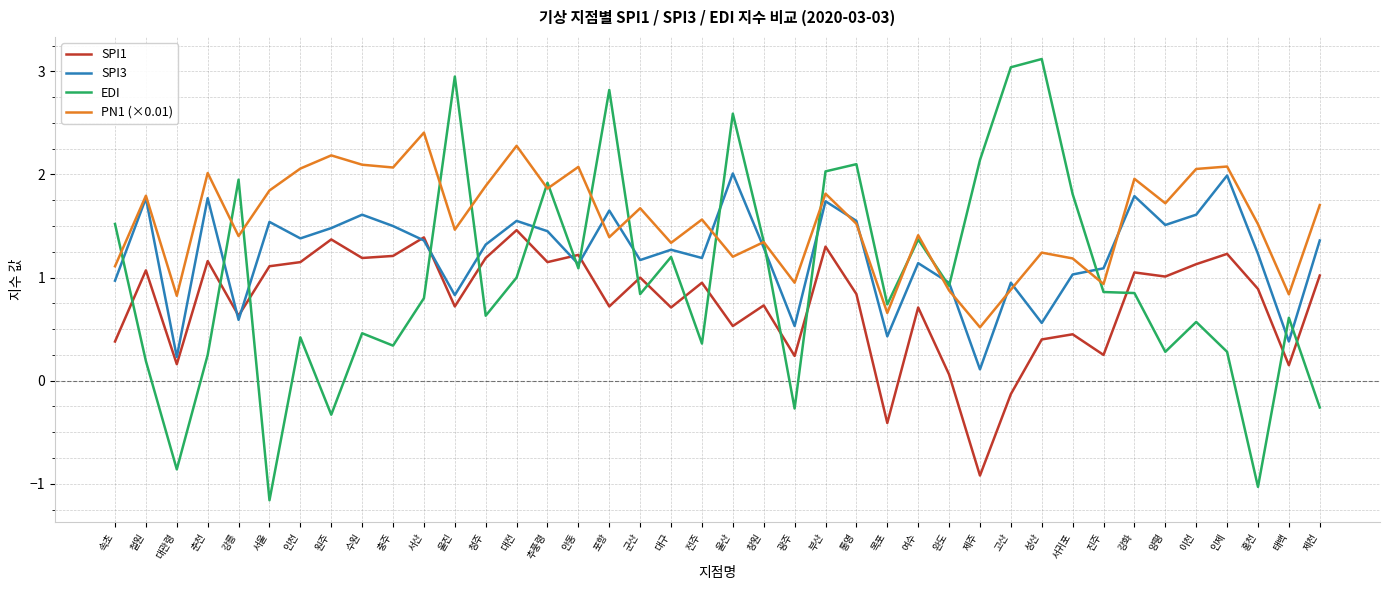

How many values in the SPI3 series are below 1?

11